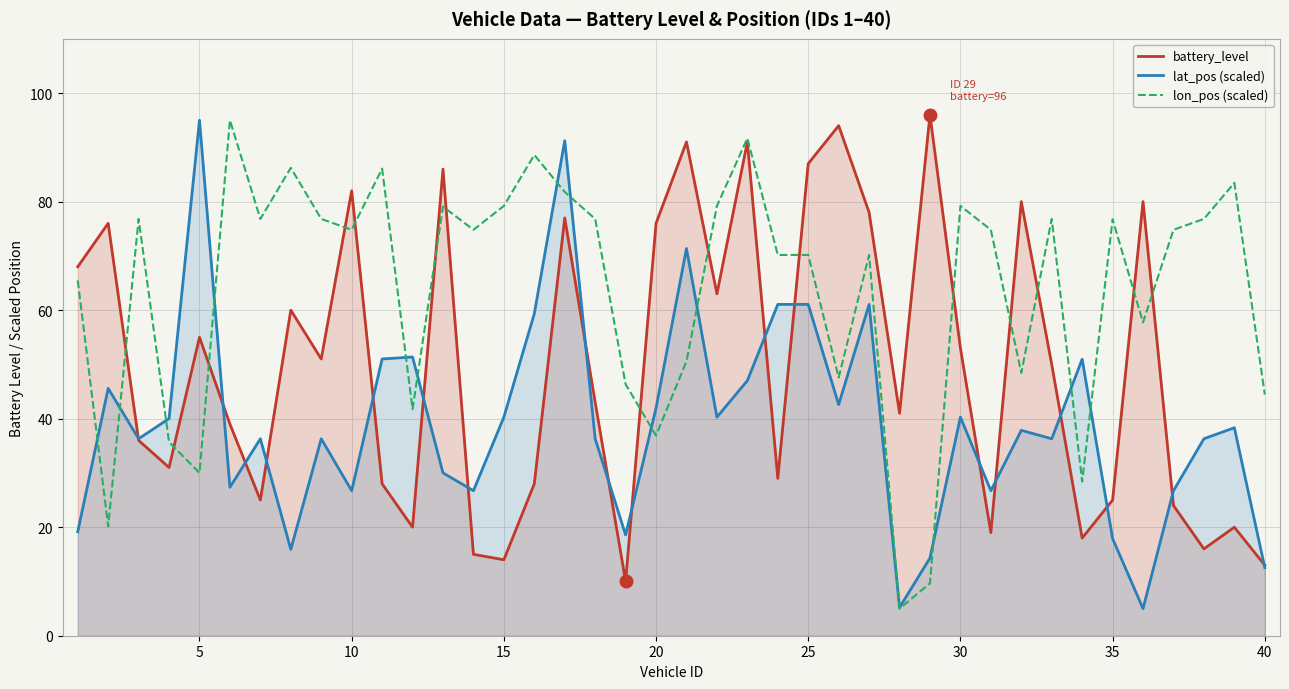

After their last crossing, which series has the higher values: lon_pos (scaled) or lat_pos (scaled)?

lon_pos (scaled)